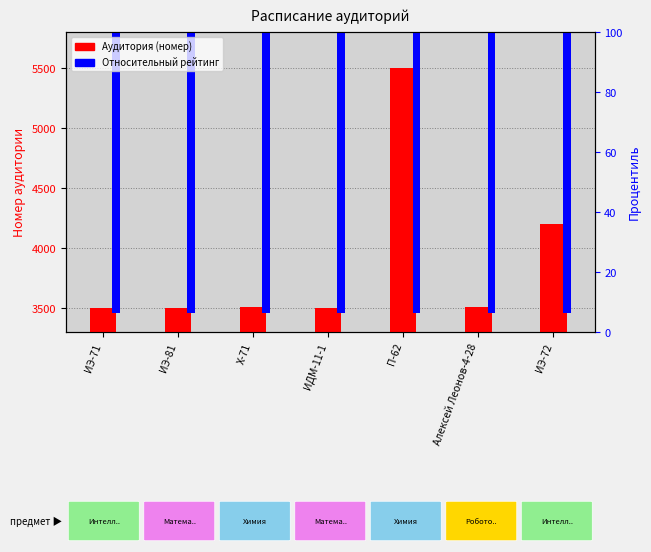

What is the maximum value shown in the chart?

5503.0